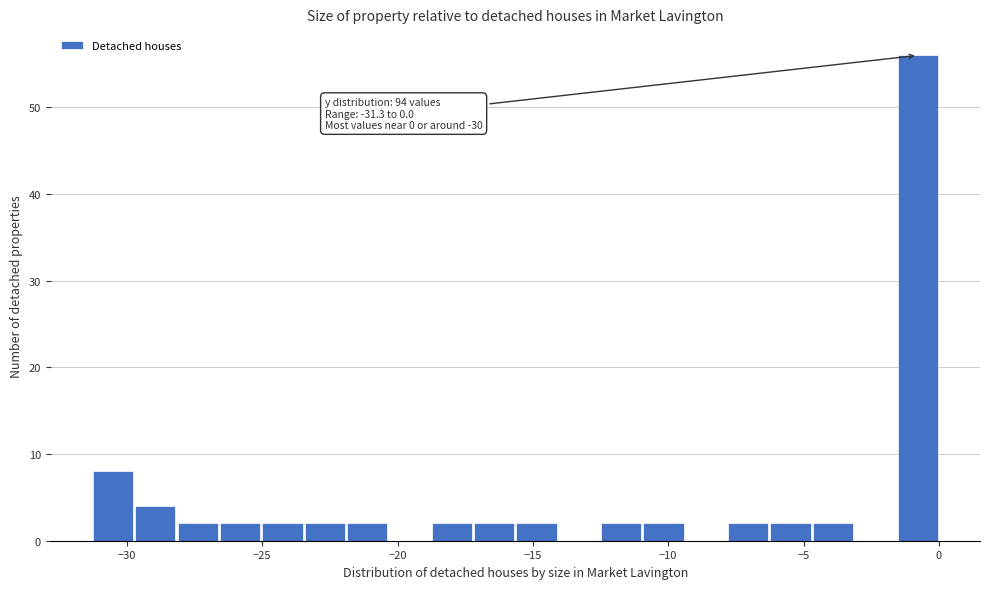

Read against the x-axis, roughly where is the centre of the tallest bar?

-1.0